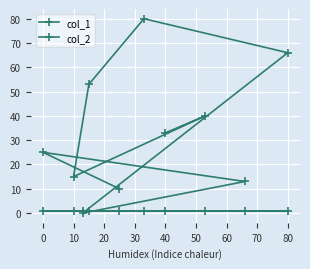

What is the greatest value displayed?

80